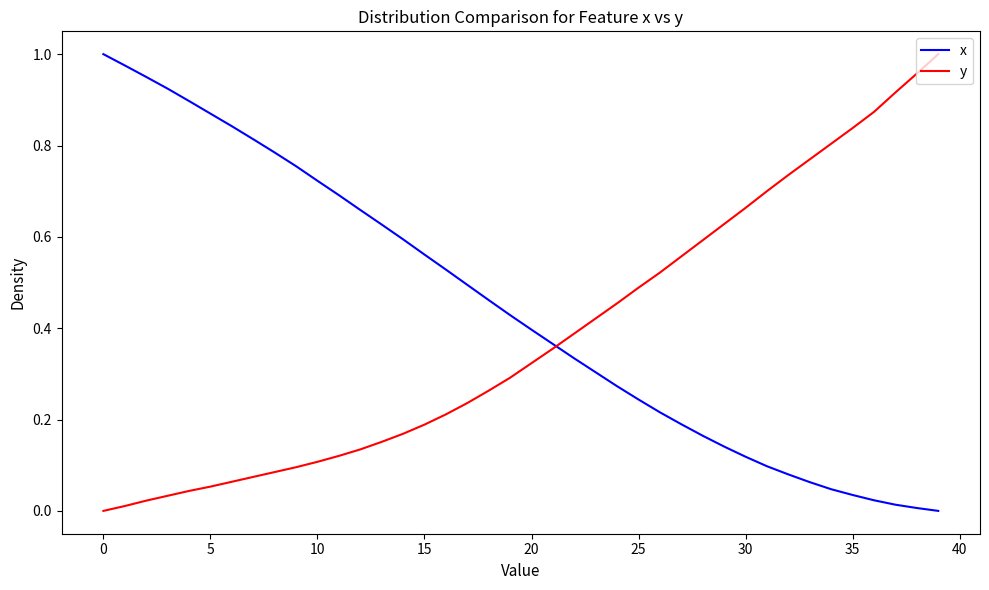

Rank the series by their average value, from highest to lowest.

x, y